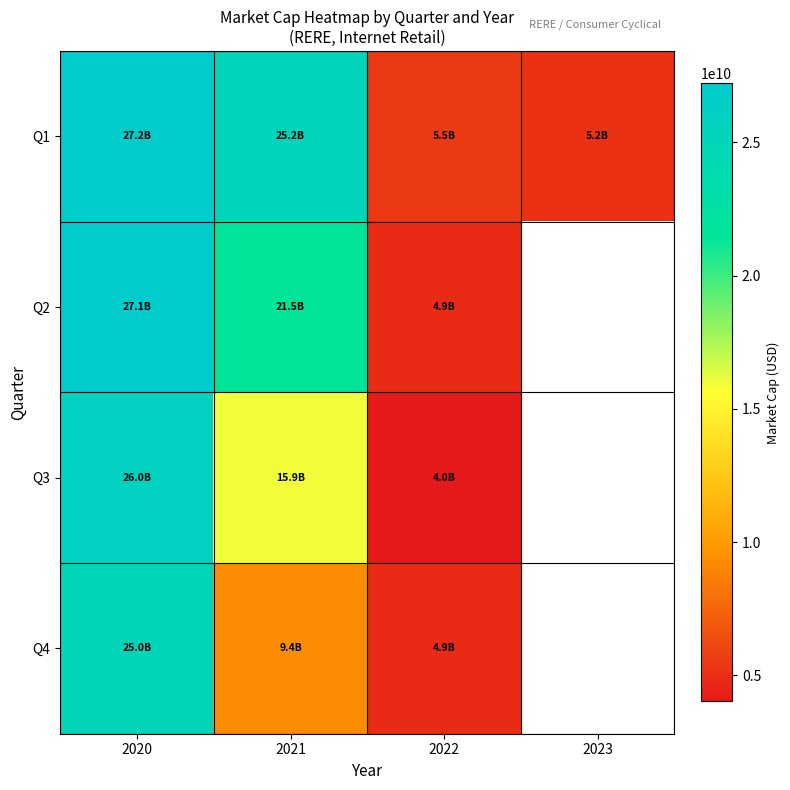

Which category has the lowest value in the Q1 series?

2023